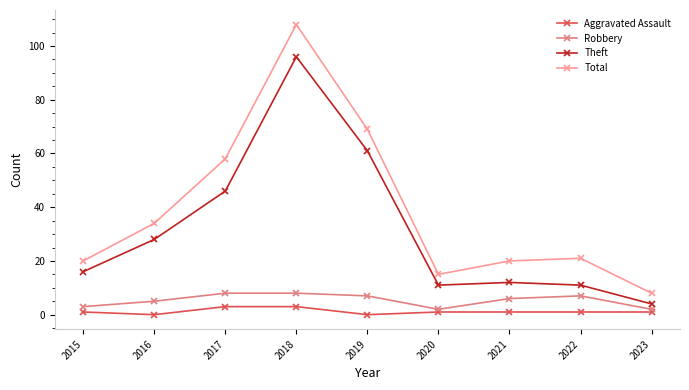

At which category is the sum across all series the highest?

2018